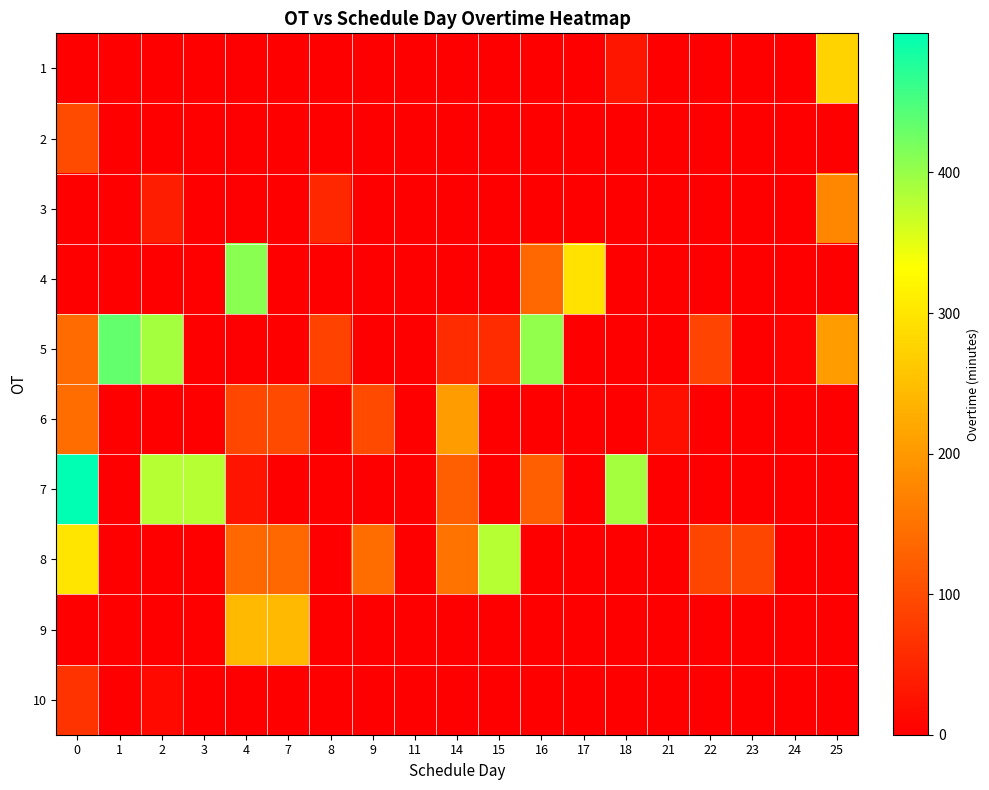

At how many categories does at least one series exceed 389?

6